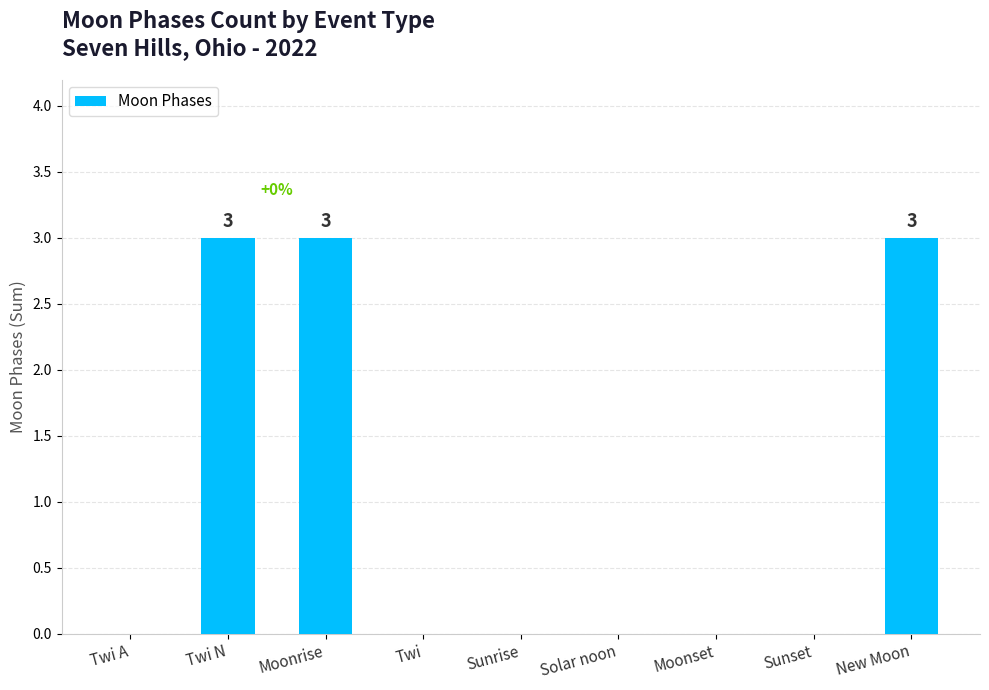

What is the greatest value displayed?

3